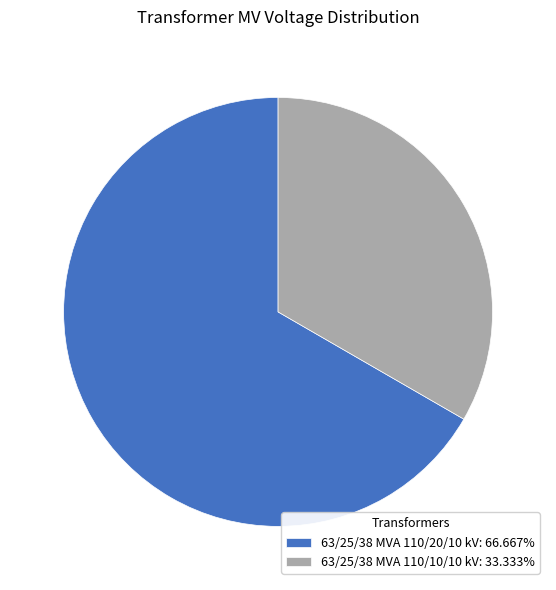

Count the number of slices in the pie.

2